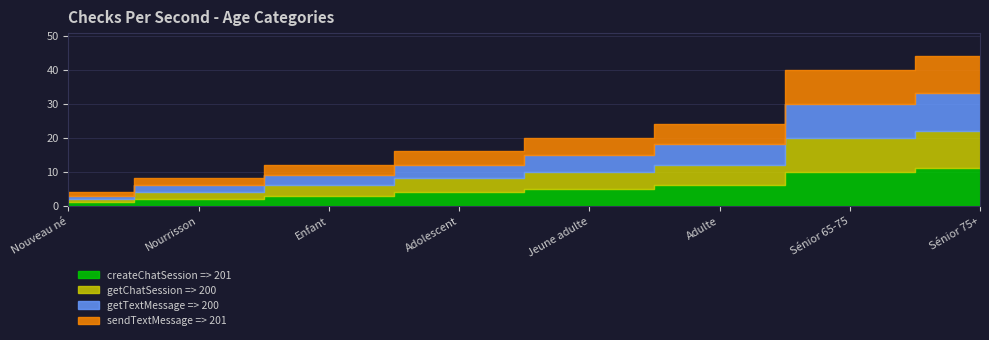

Which series has the largest range (max minus min)?

createChatSession => 201